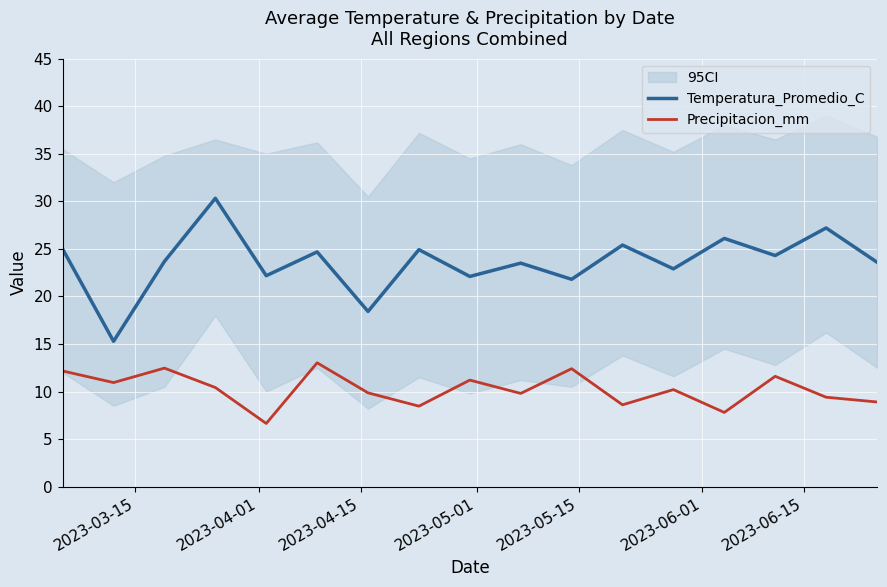

Count the number of categories in the chart.

17